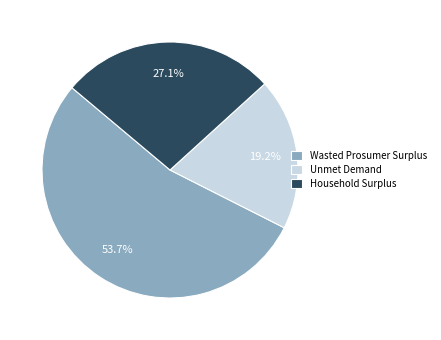

Which has a higher value, Wasted Prosumer Surplus or Household Surplus?

Wasted Prosumer Surplus